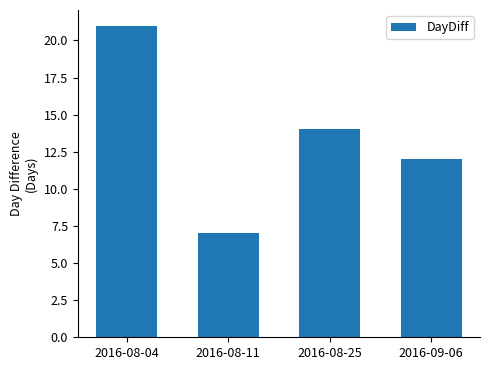

How many series are shown in this chart?

1